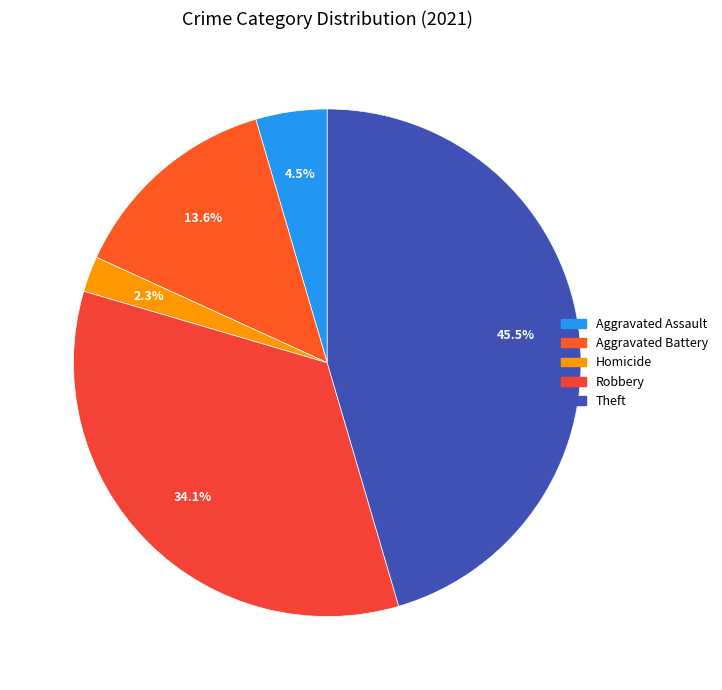

Count the number of slices in the pie.

5